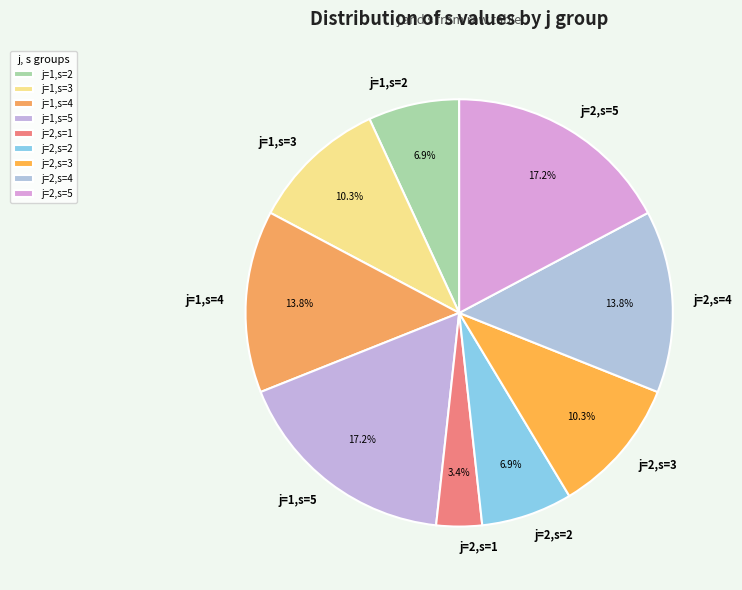

What is the smallest slice in the pie chart?

j=2,s=1